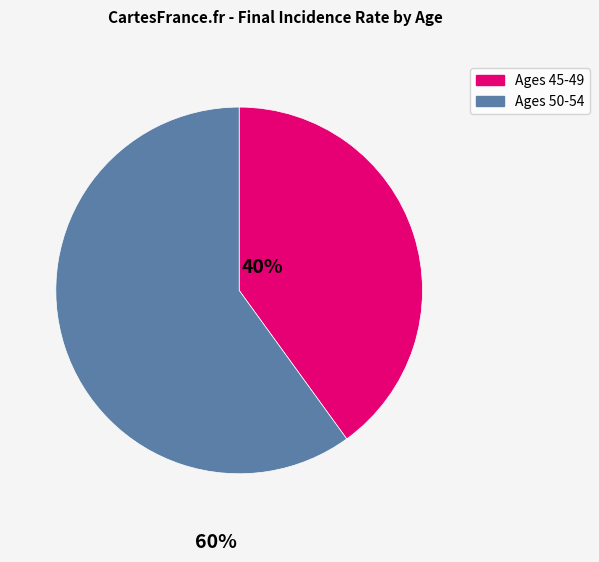

Is it true that Ages 50-54 is 60% of the pie?

True